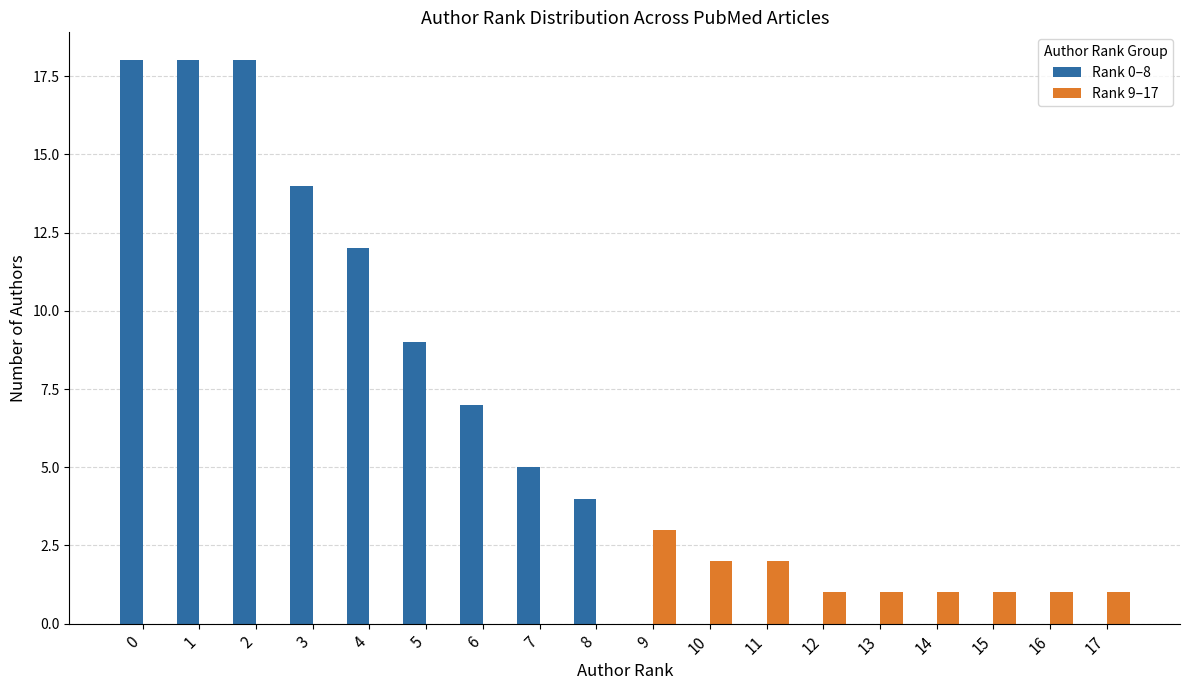

Between 4 and 10, which series saw the biggest shift?

Rank 0–8